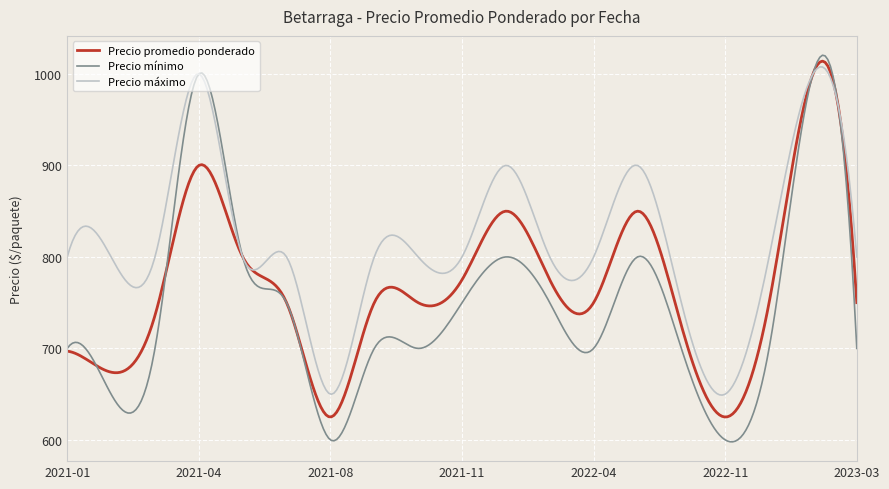

Which series has the largest total across all categories?

Precio máximo